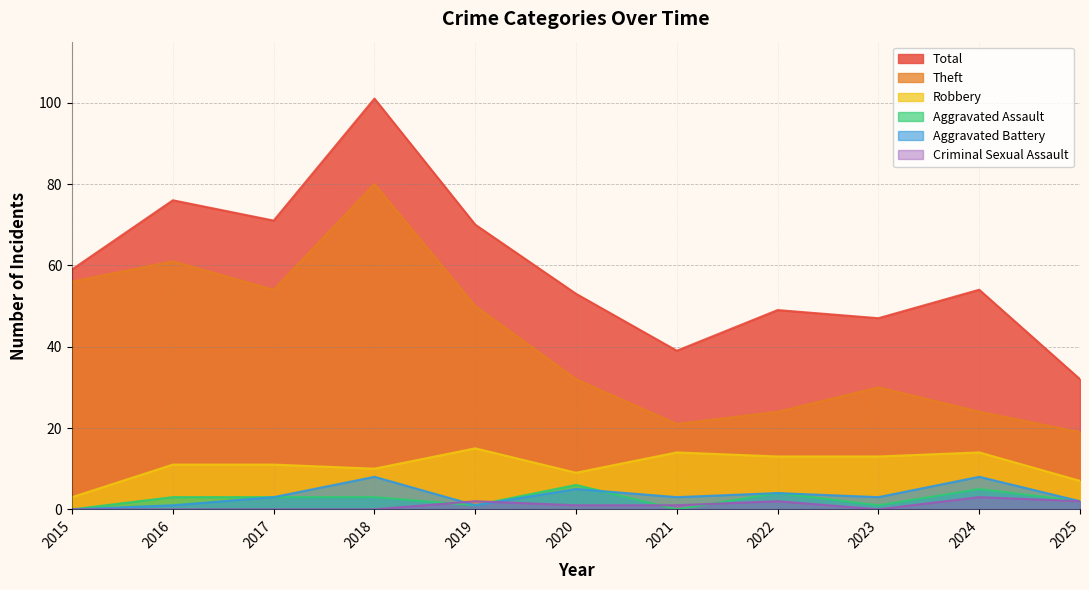

What is the difference between the second highest and second lowest values in the Aggravated Assault series?

5